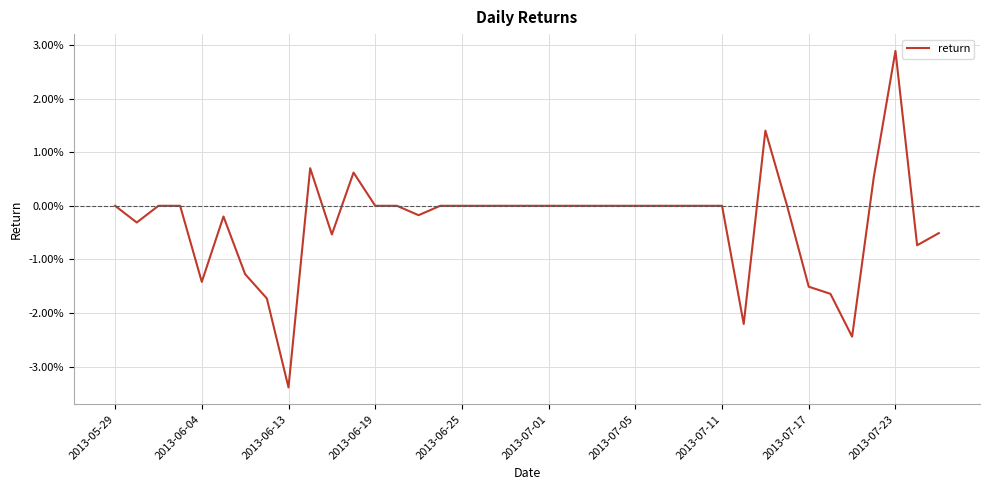

Does the chart display data point markers on the line(s)?

No